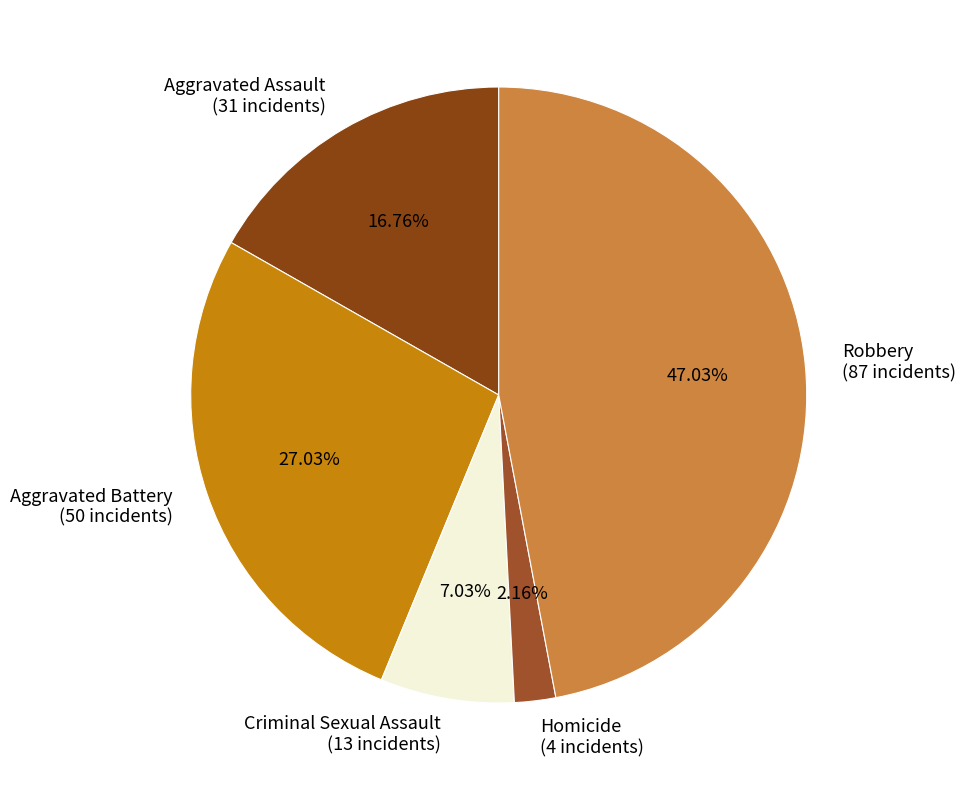

To the nearest percent, what percentage of the pie is Aggravated Assault?

17%